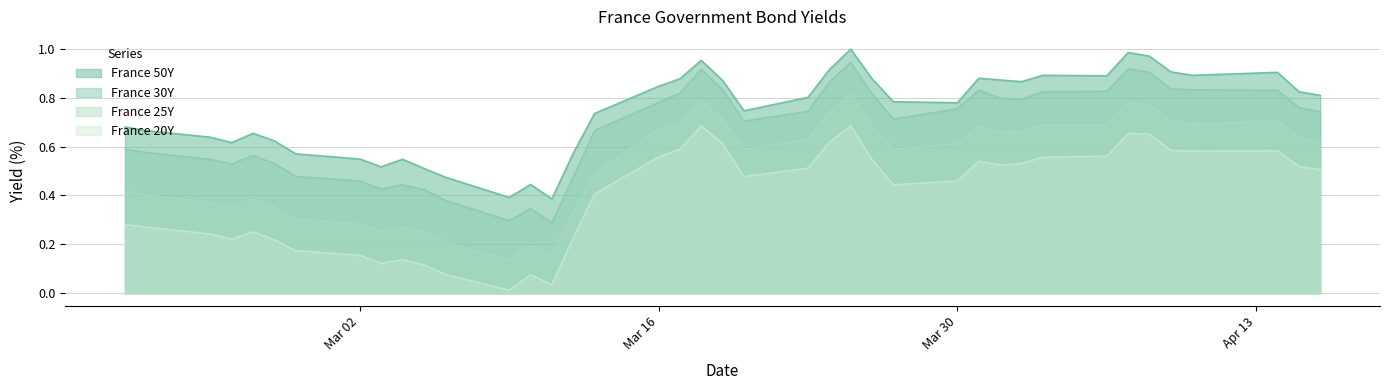

What is the value of the France 50Y point at the 37th from the left?

0.9